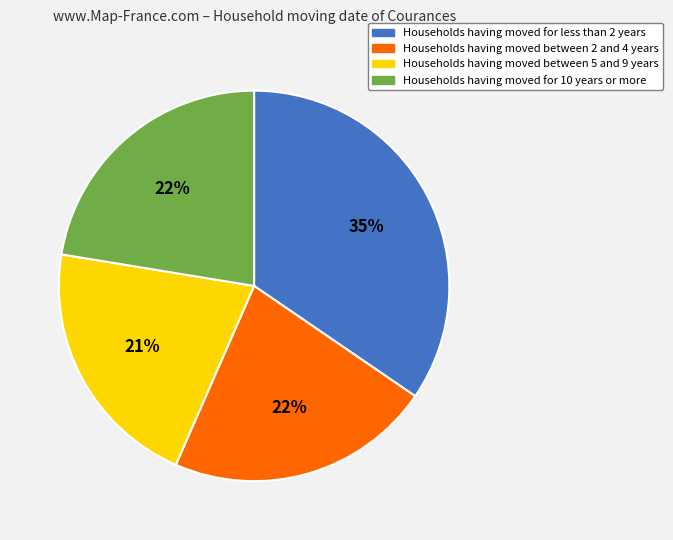

What is the ratio of the value at Households having moved between 5 and 9 years to the value at Households having moved between 2 and 4 years?

1.0